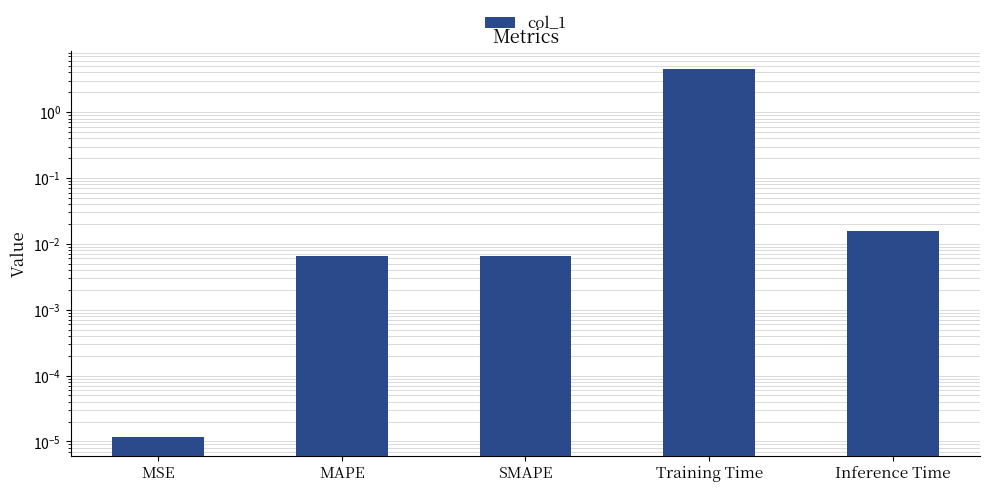

Reading left to right, what are all the values shown in this chart?

0.0	0.0	0.0	4.5	0.0